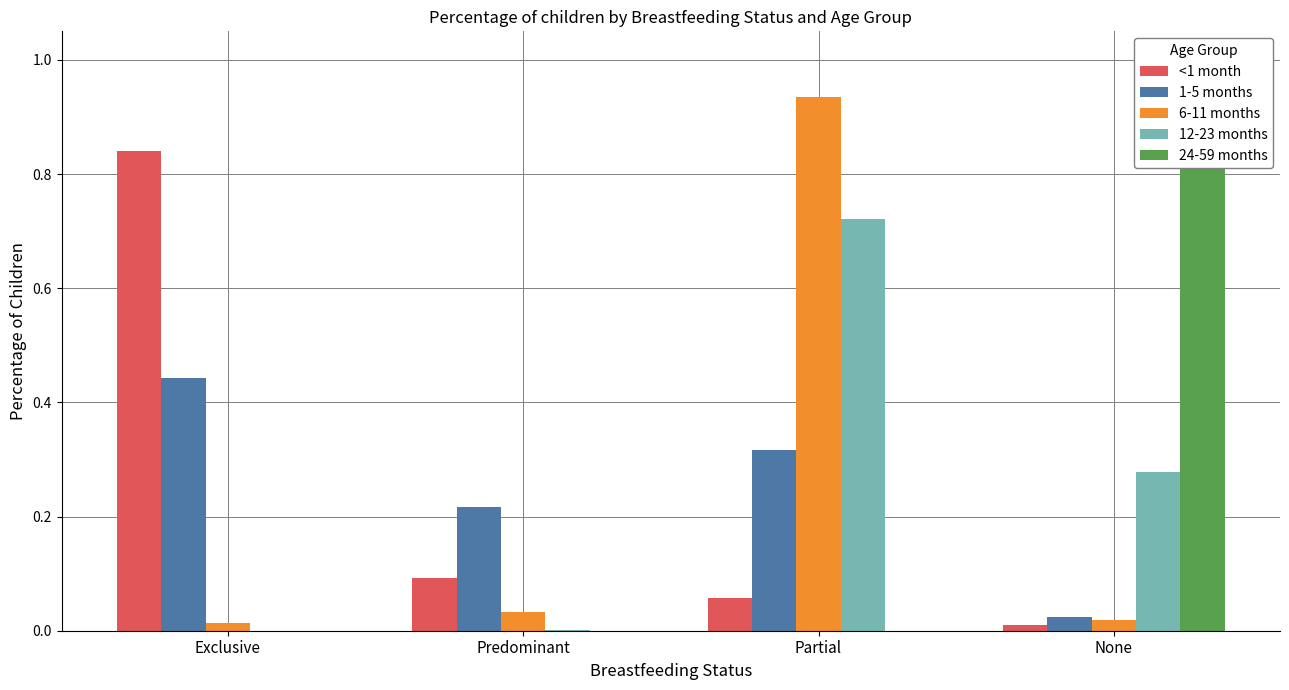

Is the value of 24-59 months at Exclusive greater than the value of 1-5 months at None?

No